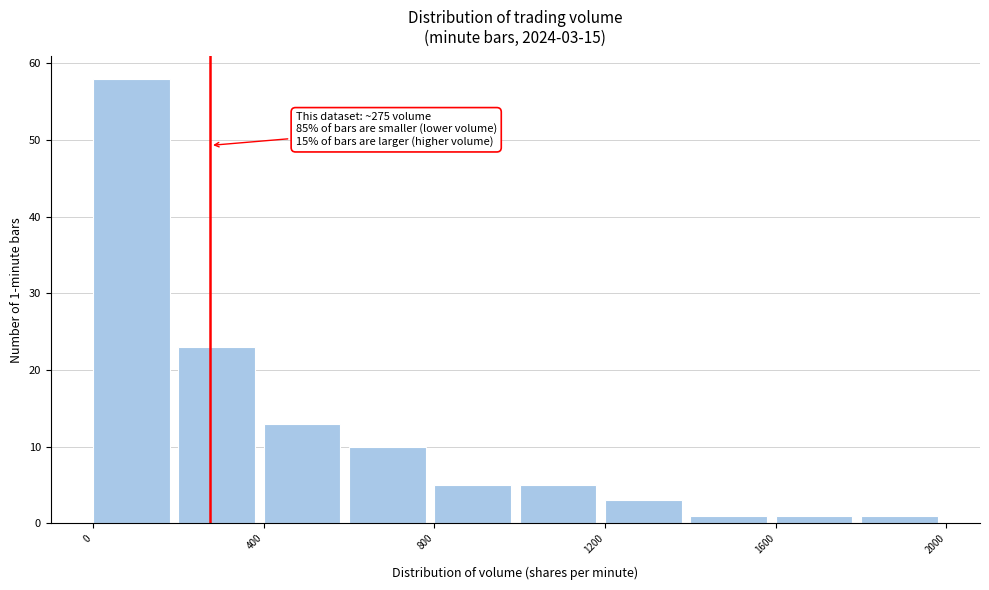

Which range on the x-axis has the tallest bar?

0 to 200